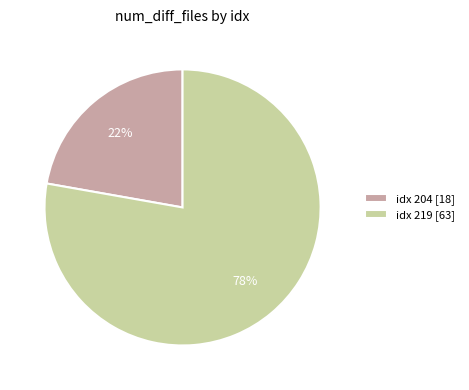

The idx 219 [63] slice represents 84% of the pie. True or false?

False